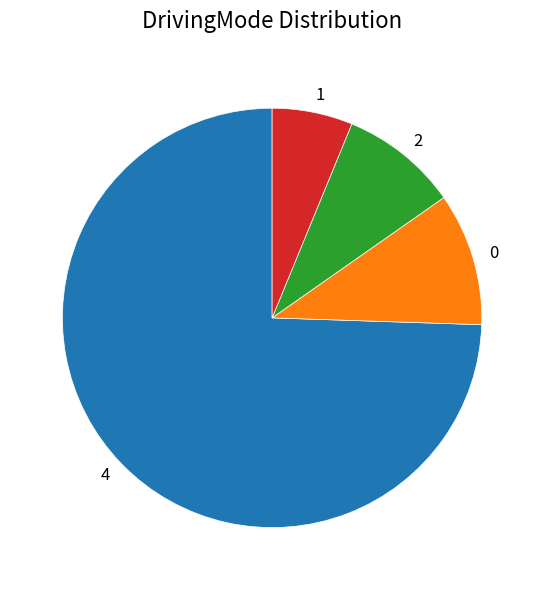

Combined, do 0 and 4 account for over 50%?

Yes